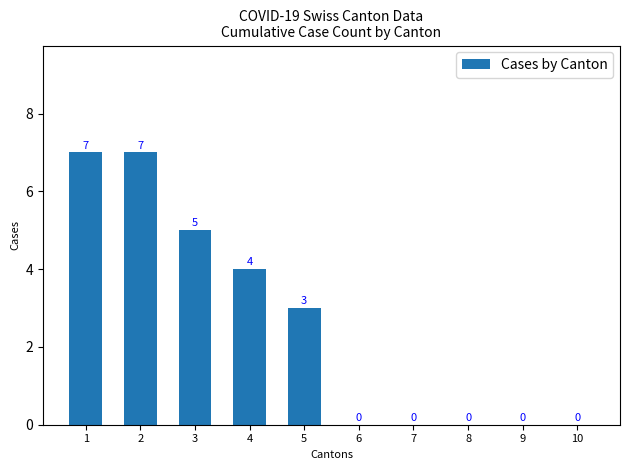

Approximately how many times larger is the value at 5 compared to 2?

0.4